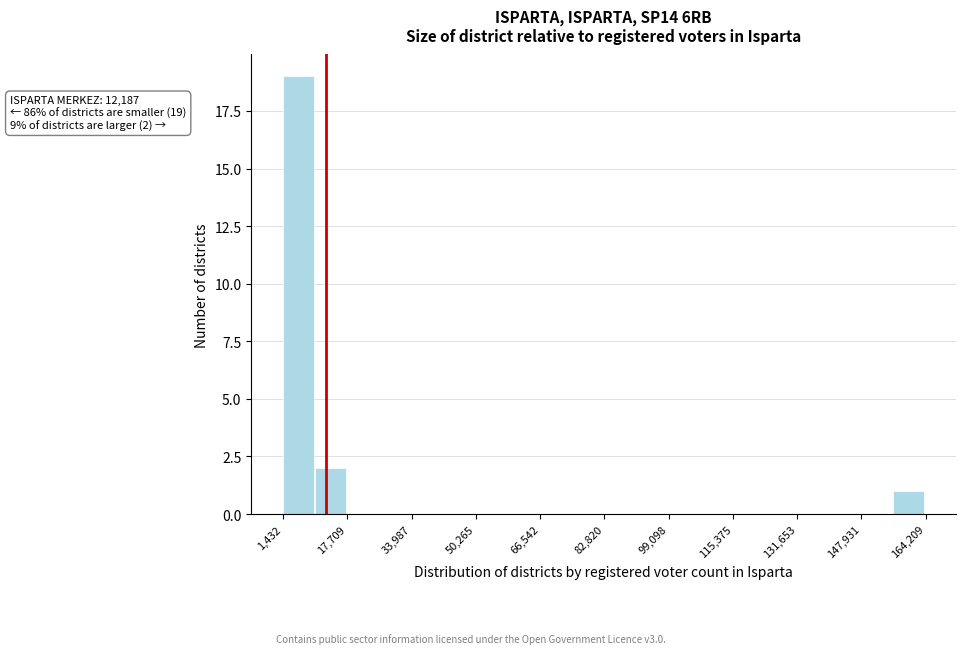

Which range on the x-axis has the tallest bar?

2000 to 10000